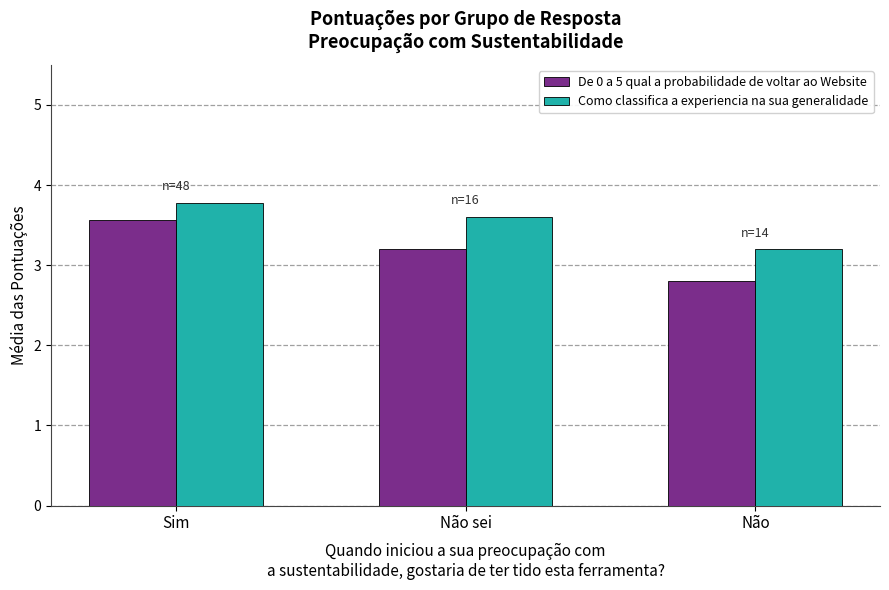

Read the De 0 a 5 qual a probabilidade de voltar ao Website value at Sim.

3.6